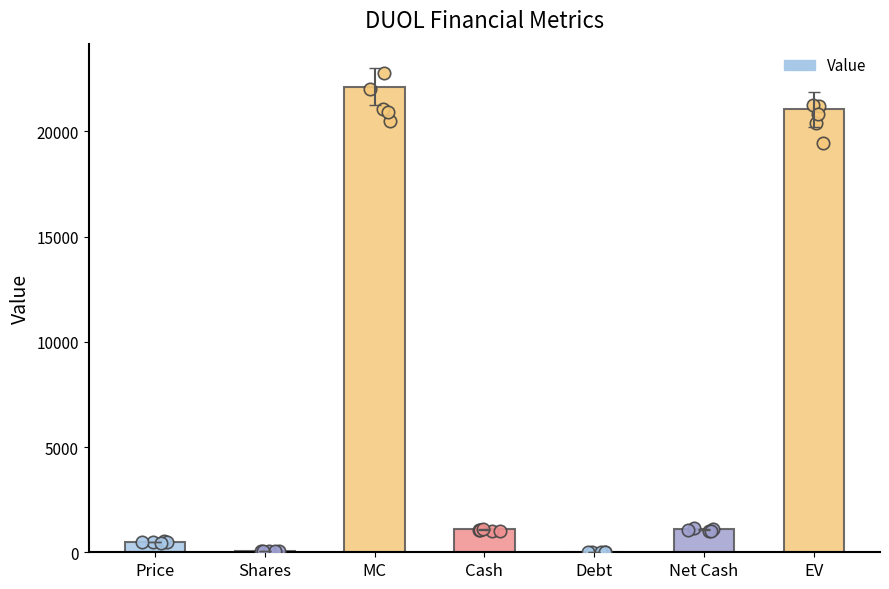

Approximately how many times larger is the value at MC compared to Cash?

20.4